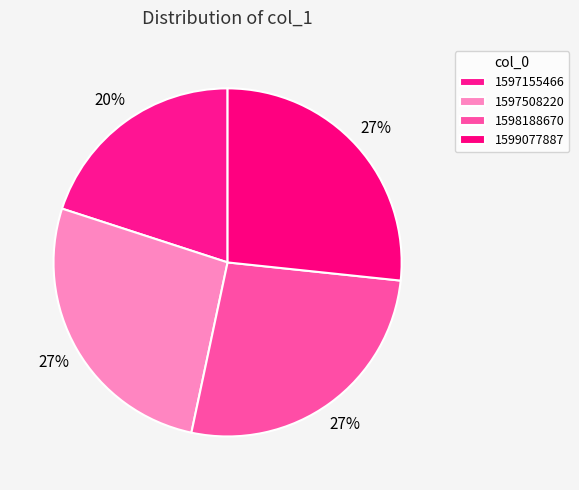

What percentage is the 1597155466 slice, to the nearest percent?

20%